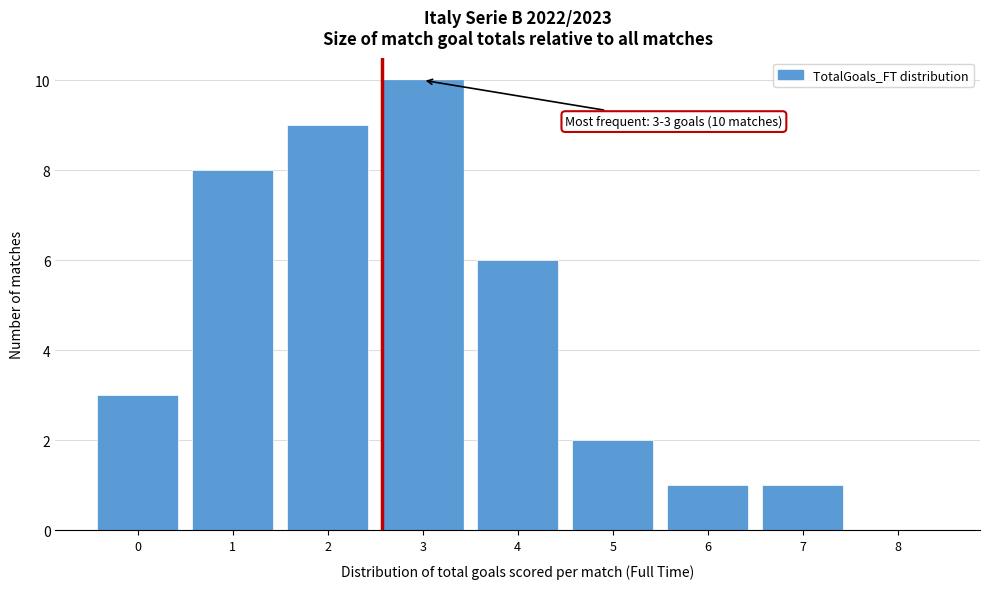

Reading left to right, extract all data points from this chart.

0=3	1=8	2=9	3=10	4=6	5=2	6=1	7=1	8=0